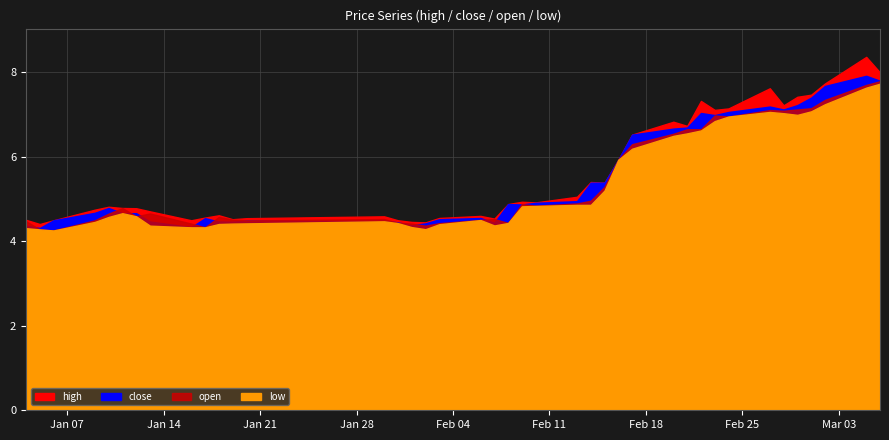

In open, how many points are higher than both neighbors (excluding endpoints)?

8